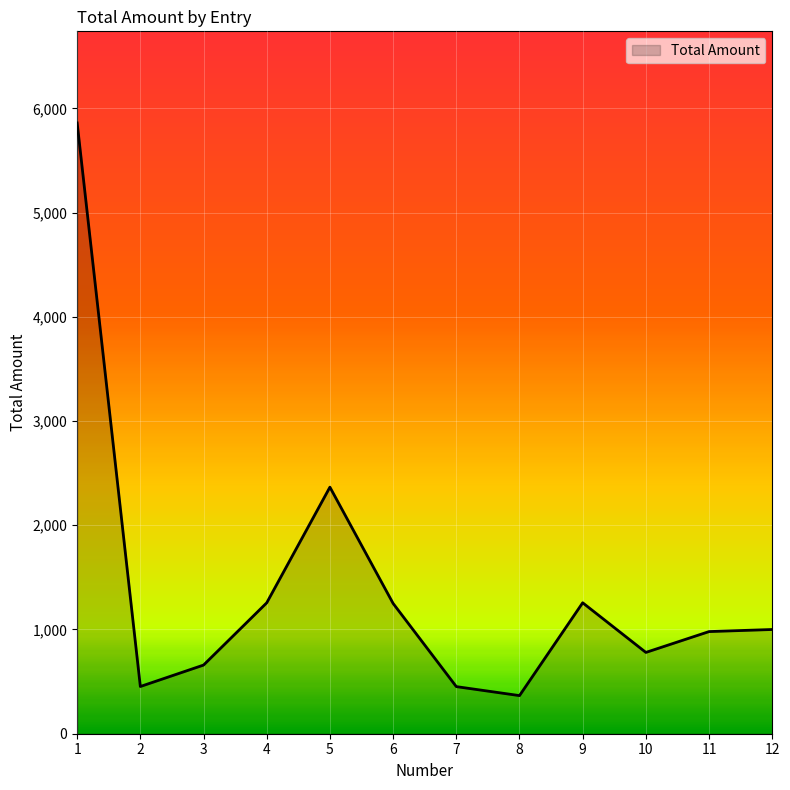

The value at 6 is 1250.0. True or false?

True